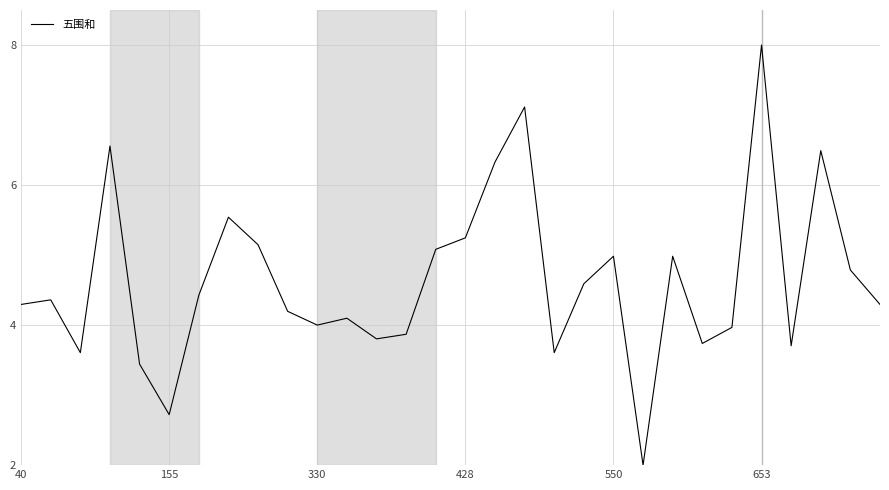

What is the difference between the maximum and minimum values?

6.0